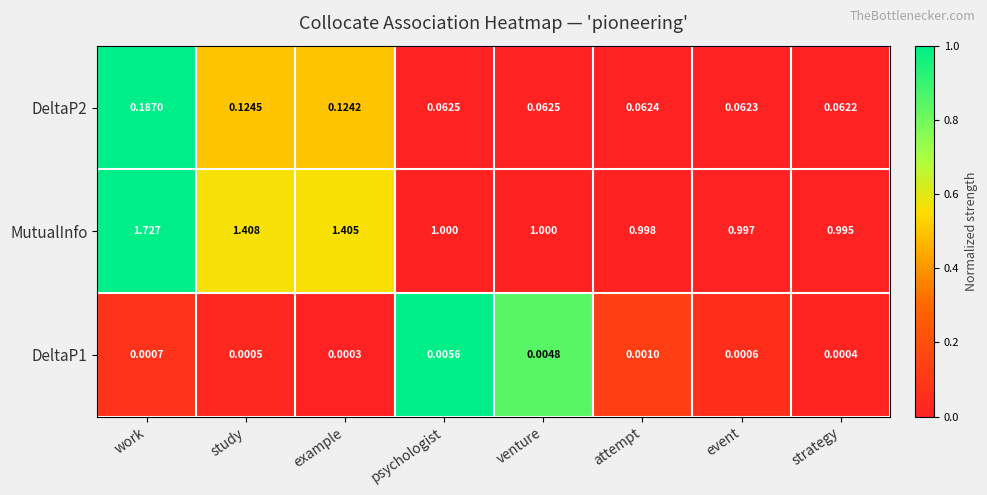

At which label does MutualInfo first exceed 1?

work